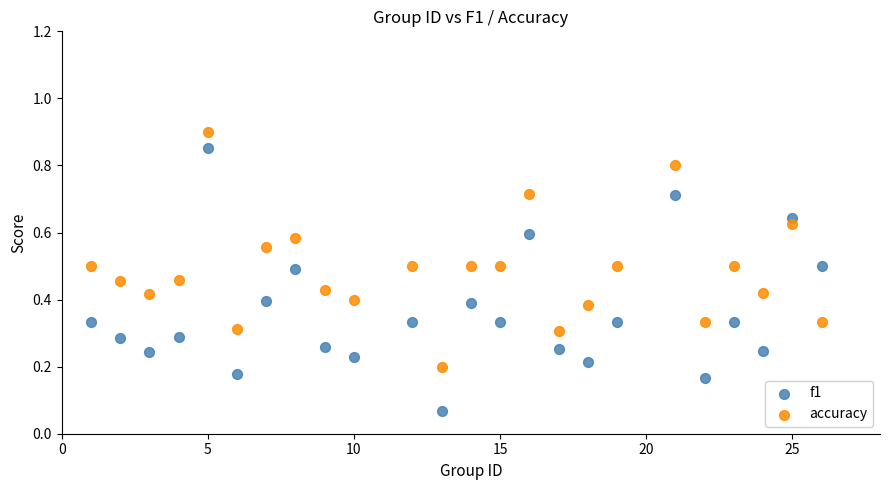

Which series contains the highest Y value?

accuracy